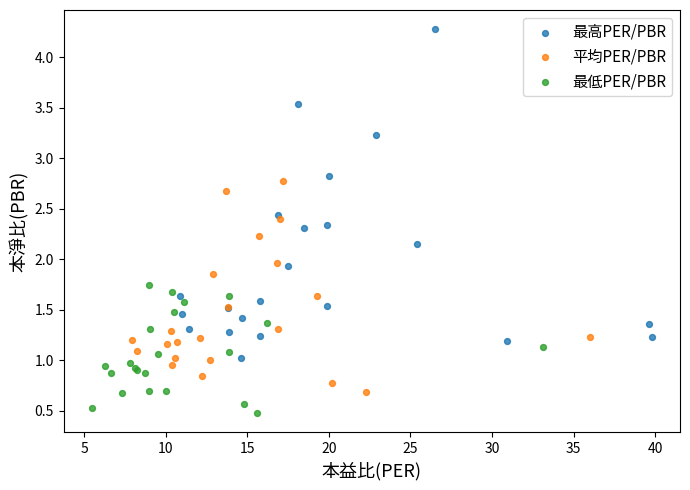

Which series contains the highest Y value?

最高PER/PBR